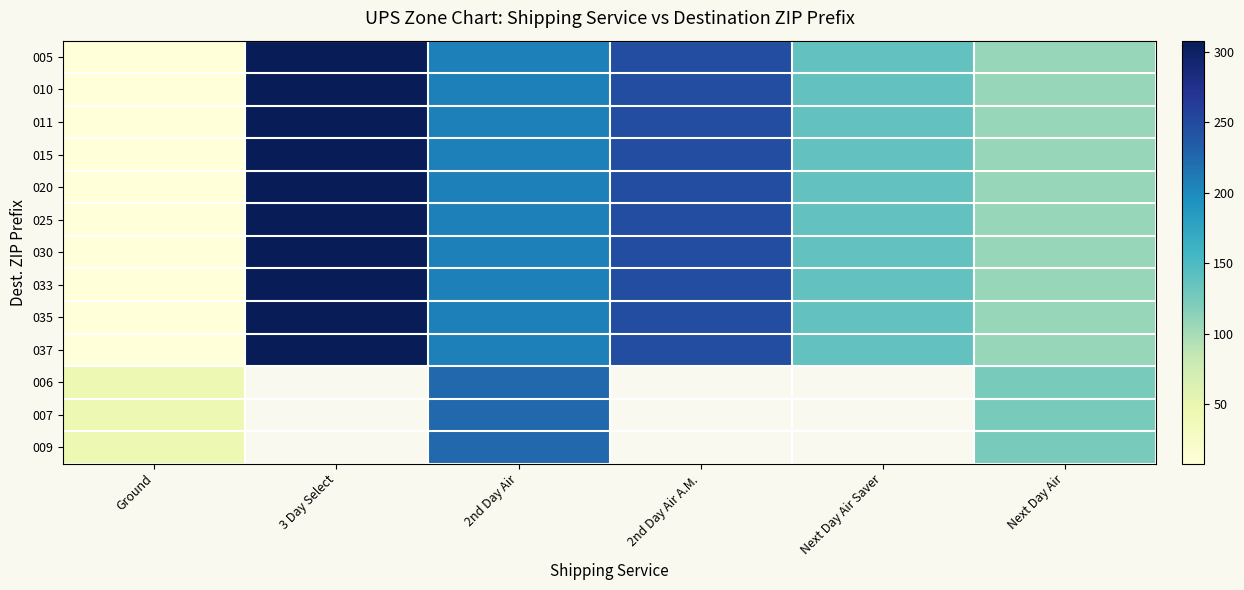

Which series changed the most between Ground and Next Day Air Saver?

005